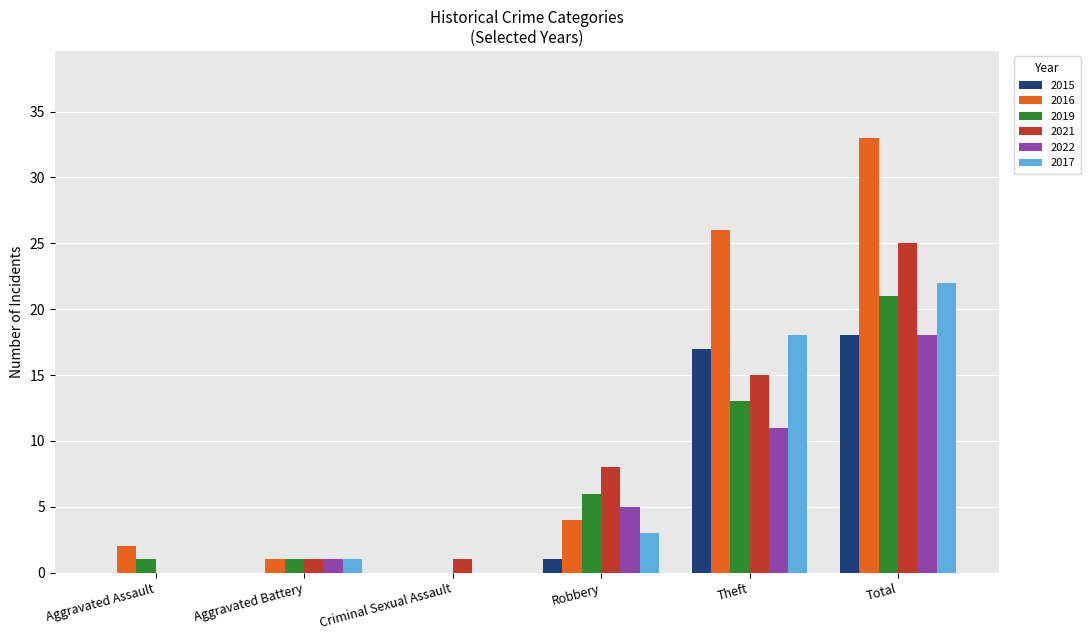

Reading right to left, what are all the values shown in this chart?

2015: 18	17	1	0	0	0
2016: 33	26	4	0	1	2
2019: 21	13	6	0	1	1
2021: 25	15	8	1	1	0
2022: 18	11	5	0	1	0
2017: 22	18	3	0	1	0